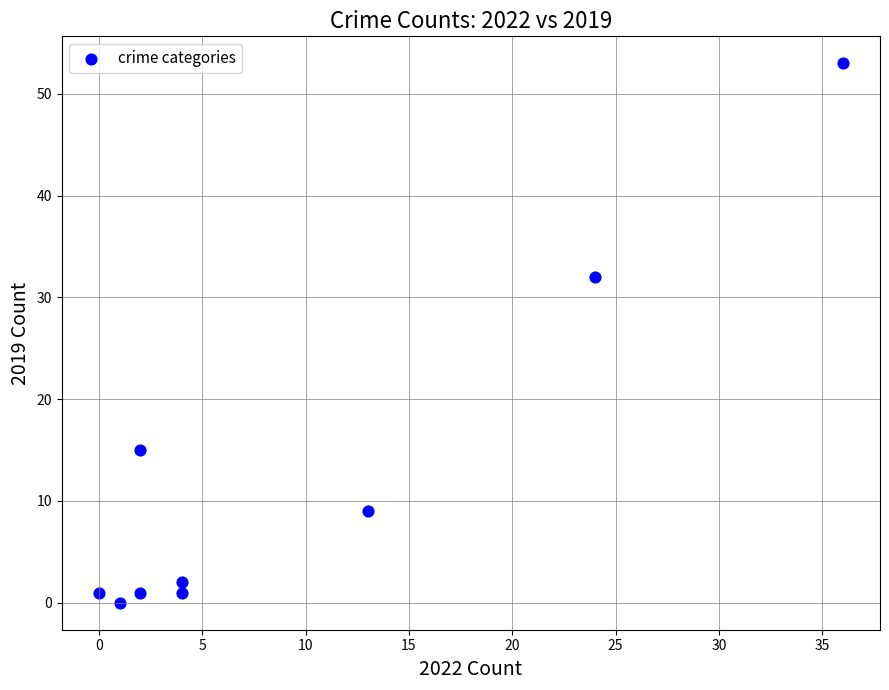

What Y value in the scatter plot is closest to 26?

32